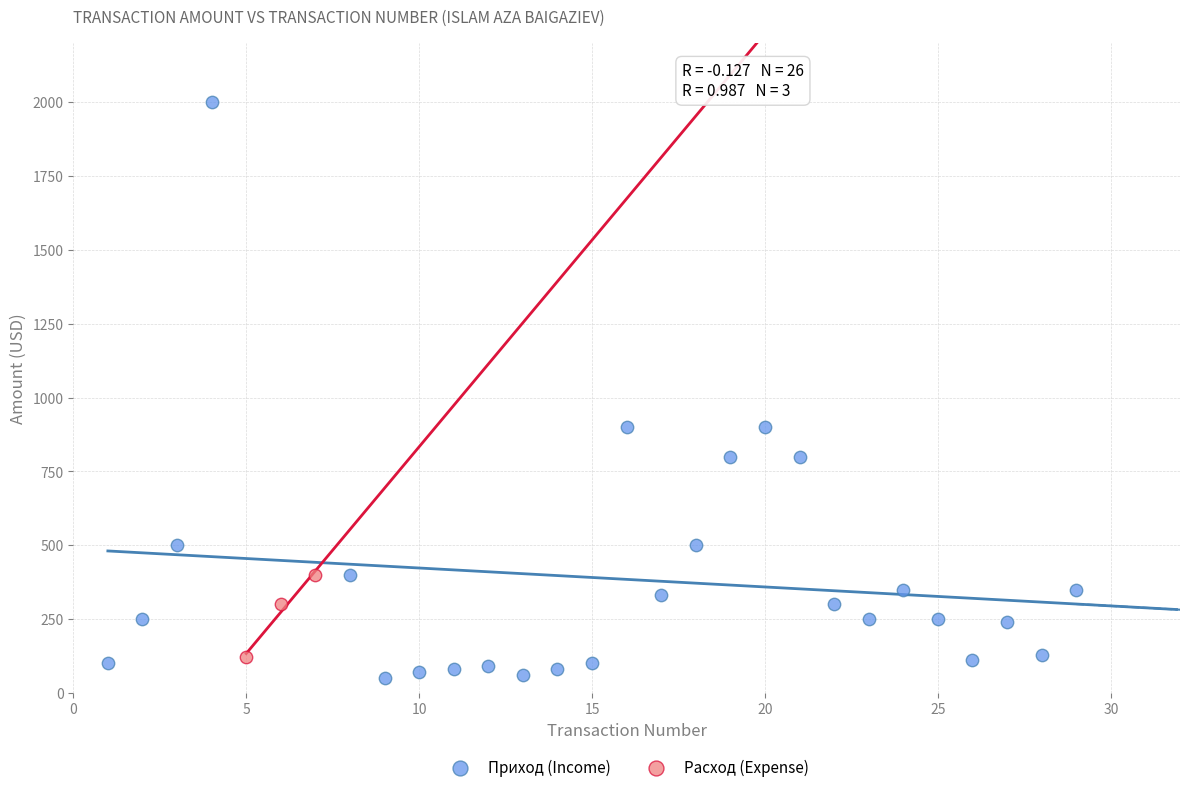

Which series reaches the maximum Y coordinate?

Приход (Income)